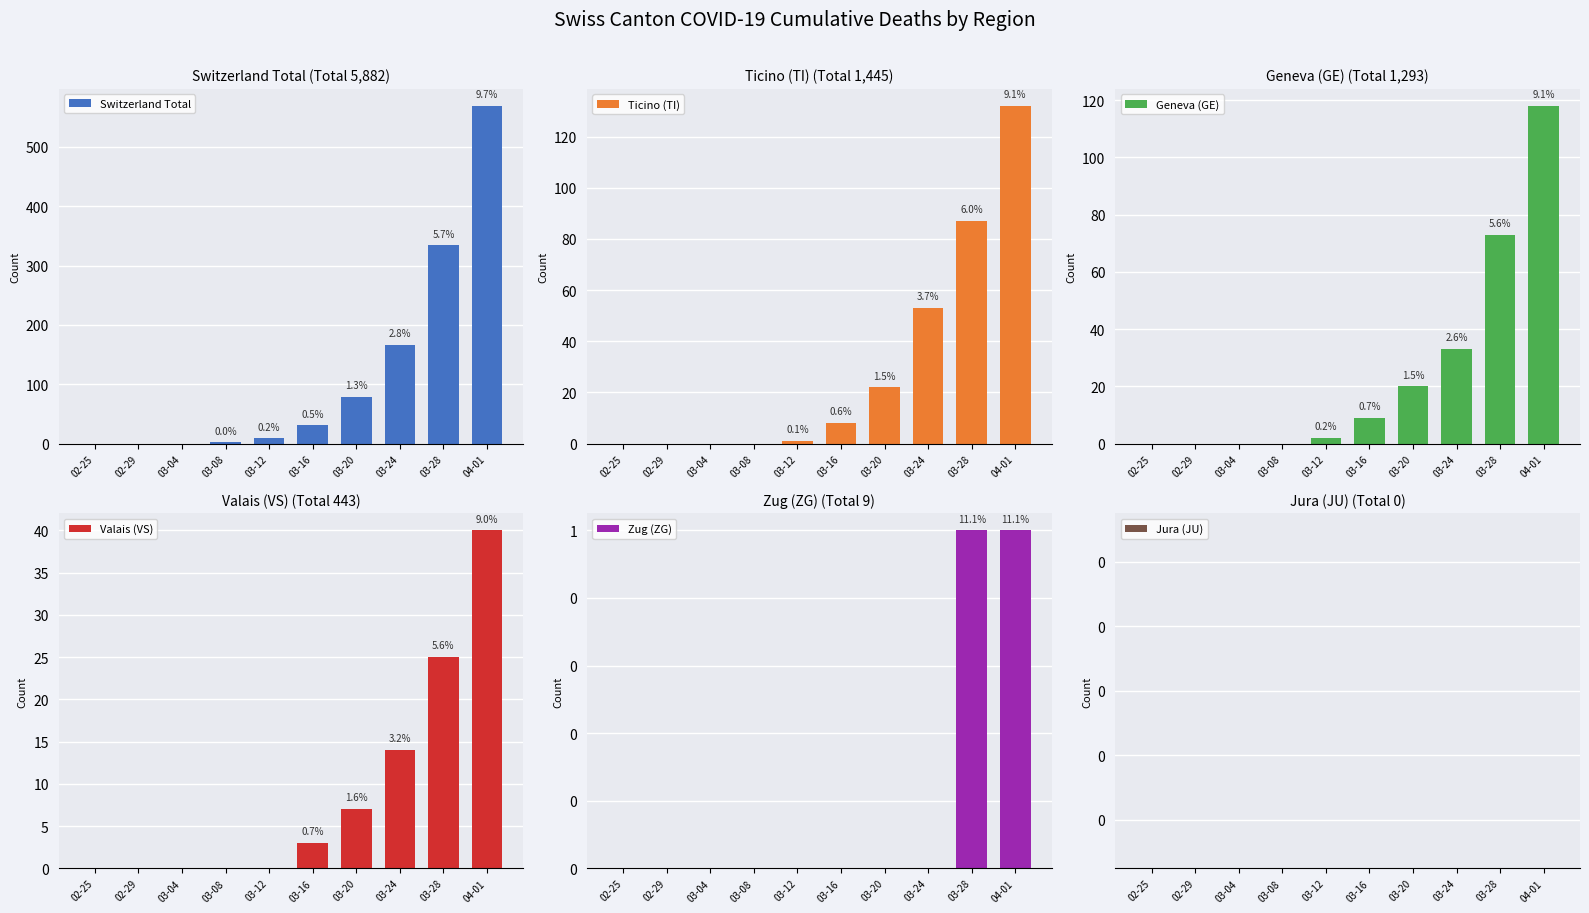

Are the bars grouped side by side (vs. stacked)?

Yes